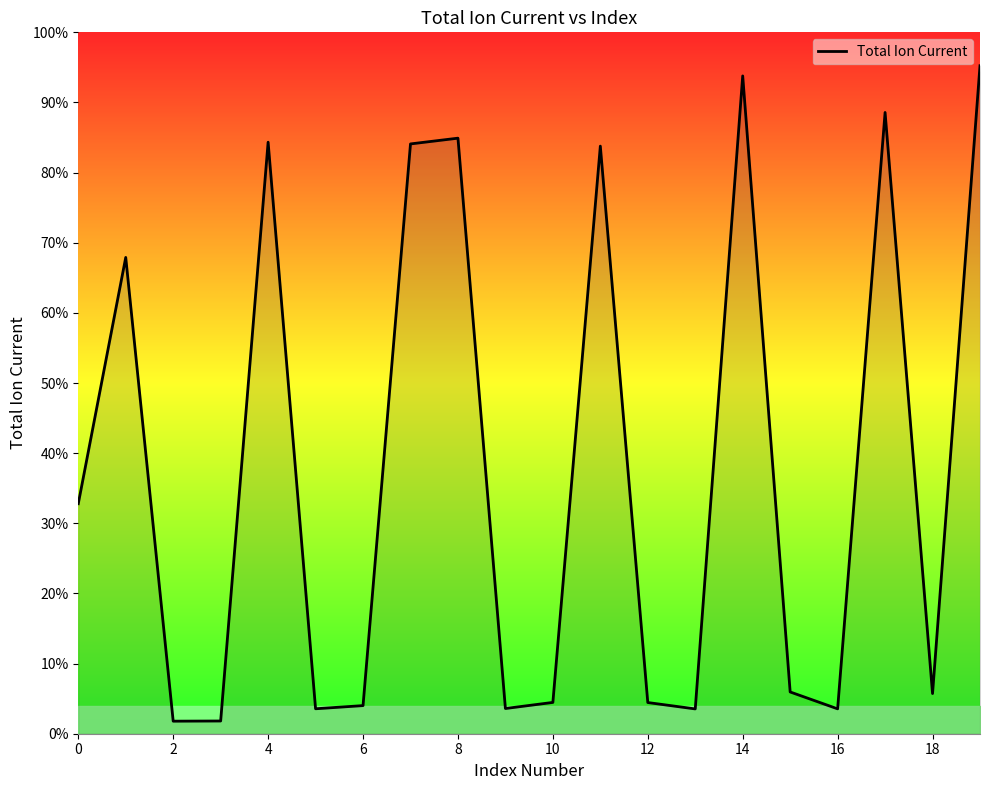

What is the value of the 19th point from the left?

6470.0